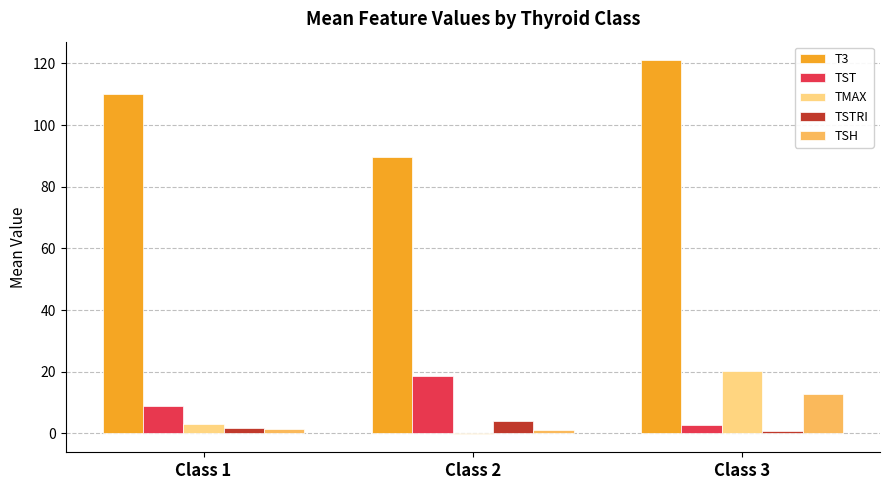

The TMAX series shows 20.3 at Class 3. True or false?

True